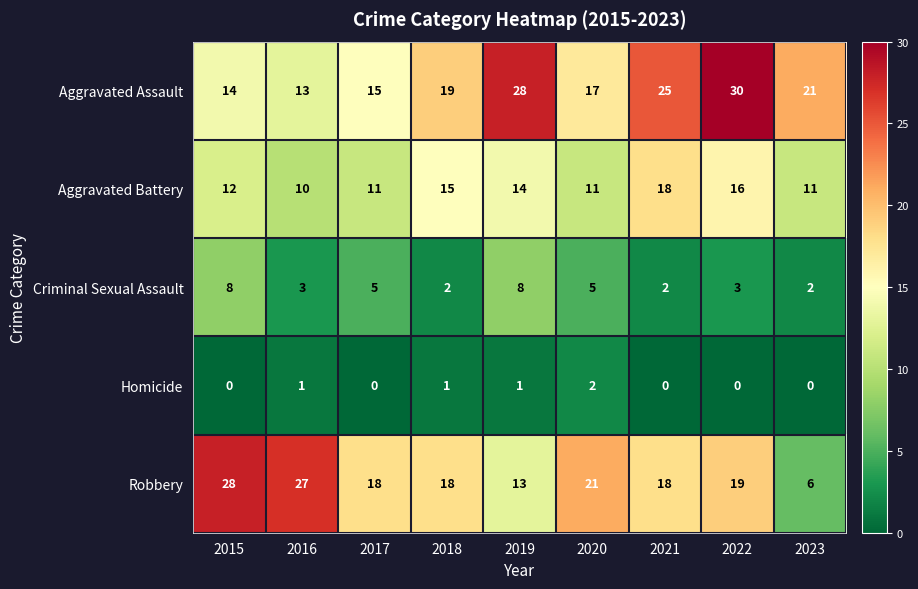

Which series has the largest total across all categories?

Aggravated Assault